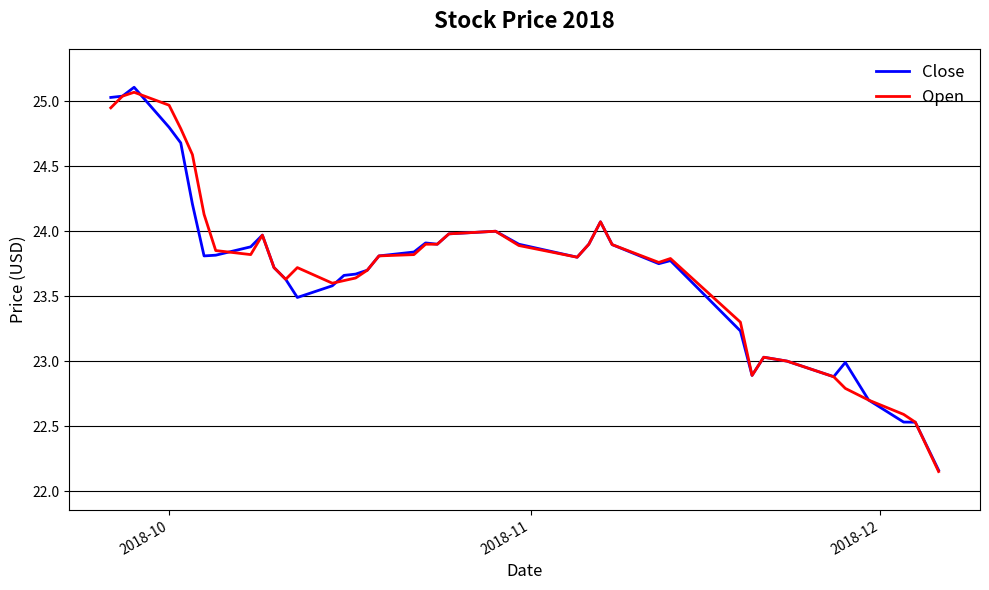

What is the maximum value for Open?

25.1